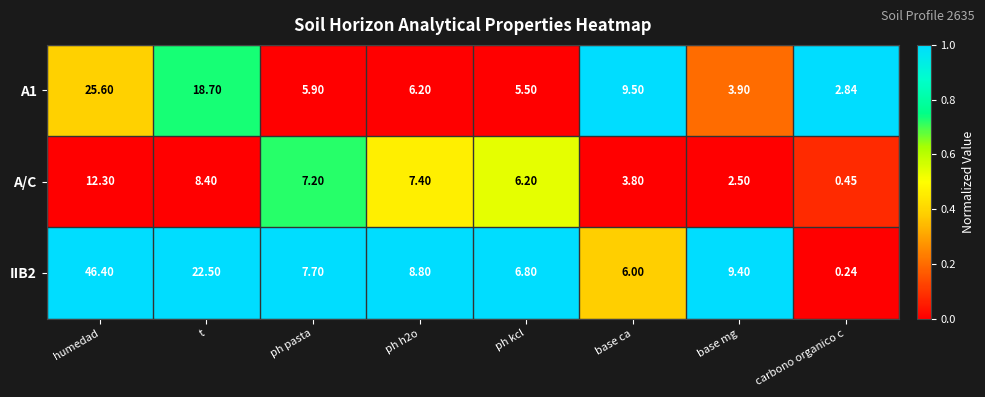

At how many categories does at least one series exceed 0?

8